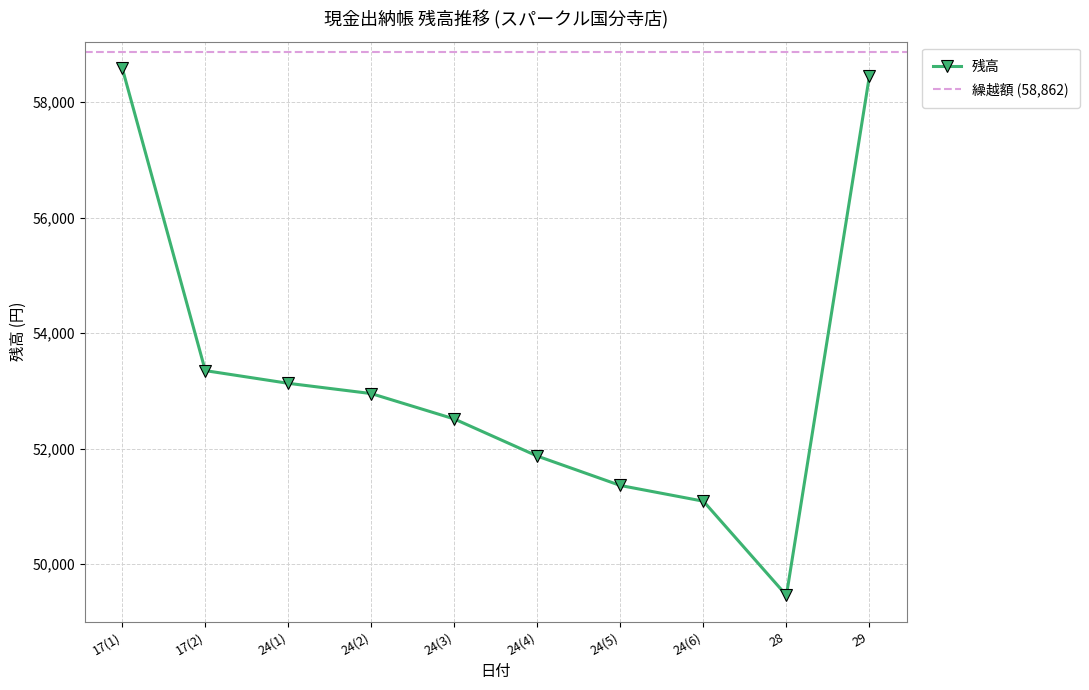

What is the maximum value for 残高?

58590